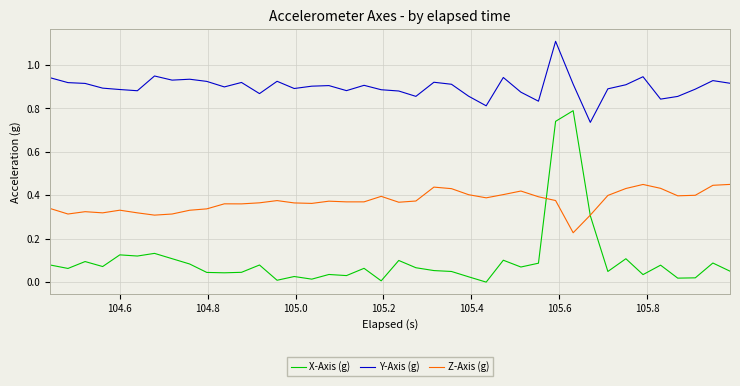

True or false: Y-Axis (g) and X-Axis (g) intersect in this chart.

False